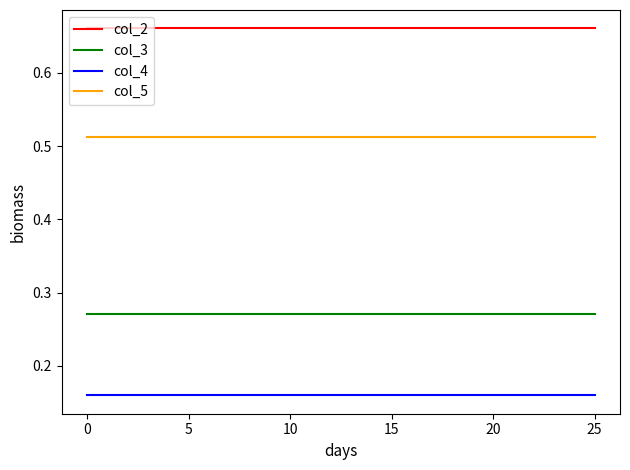

List the series in order of their overall mean, lowest first.

col_4, col_3, col_5, col_2